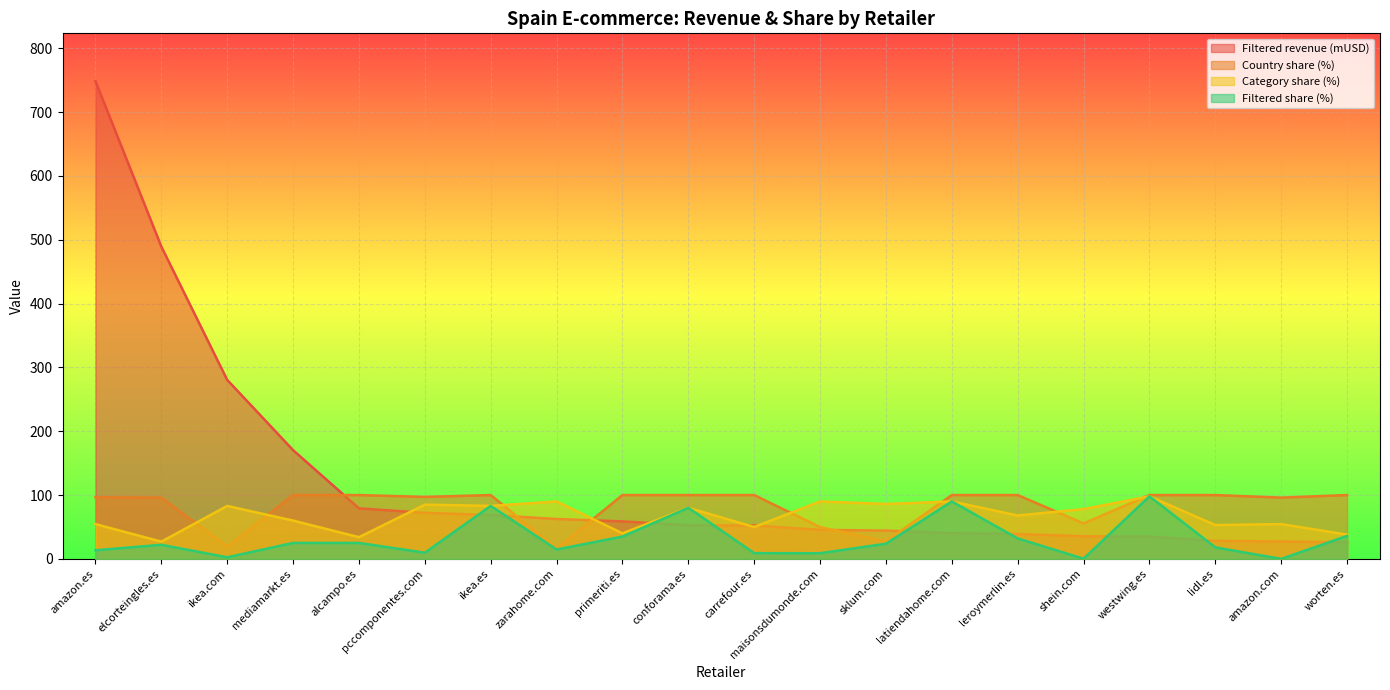

Which category has the highest value in the Filtered revenue (mUSD) series?

amazon.es